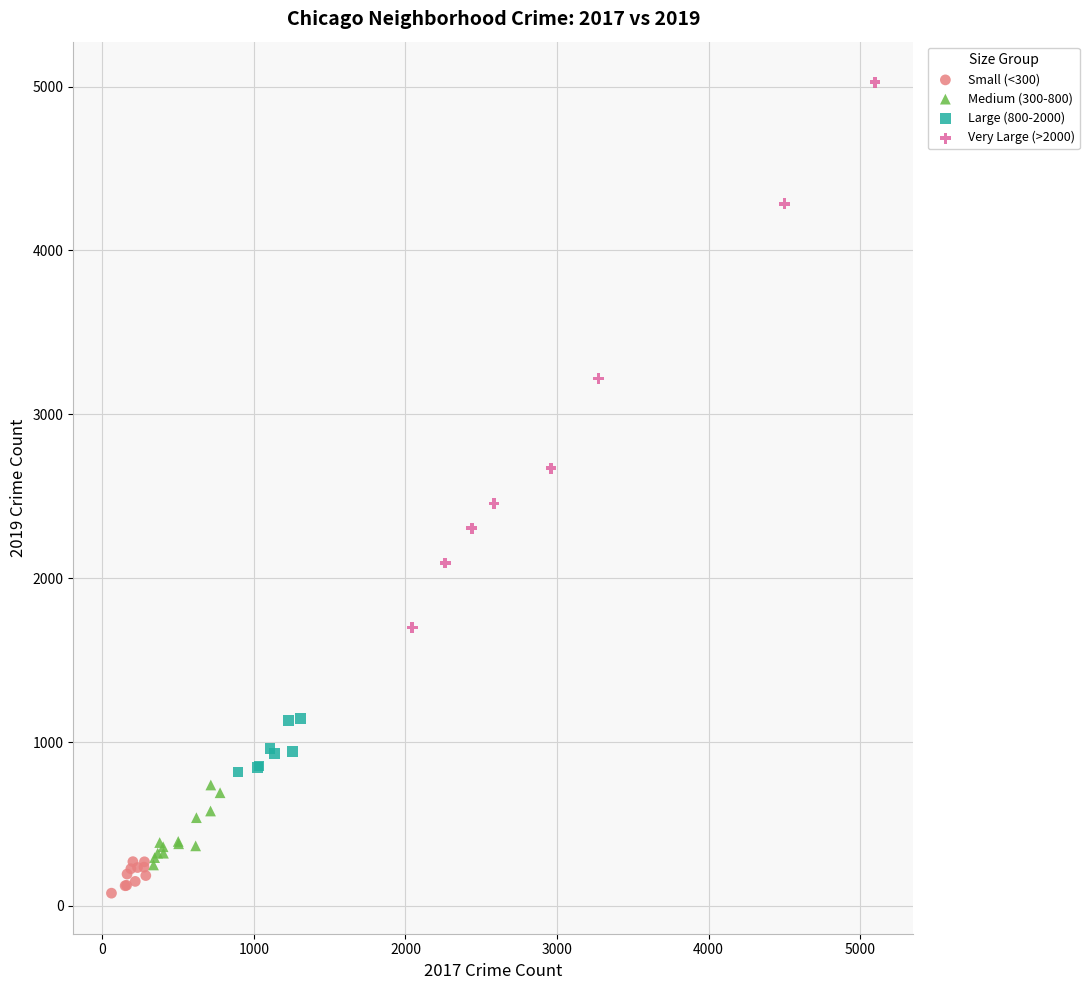

Which series contains the highest Y value?

Very Large (>2000)